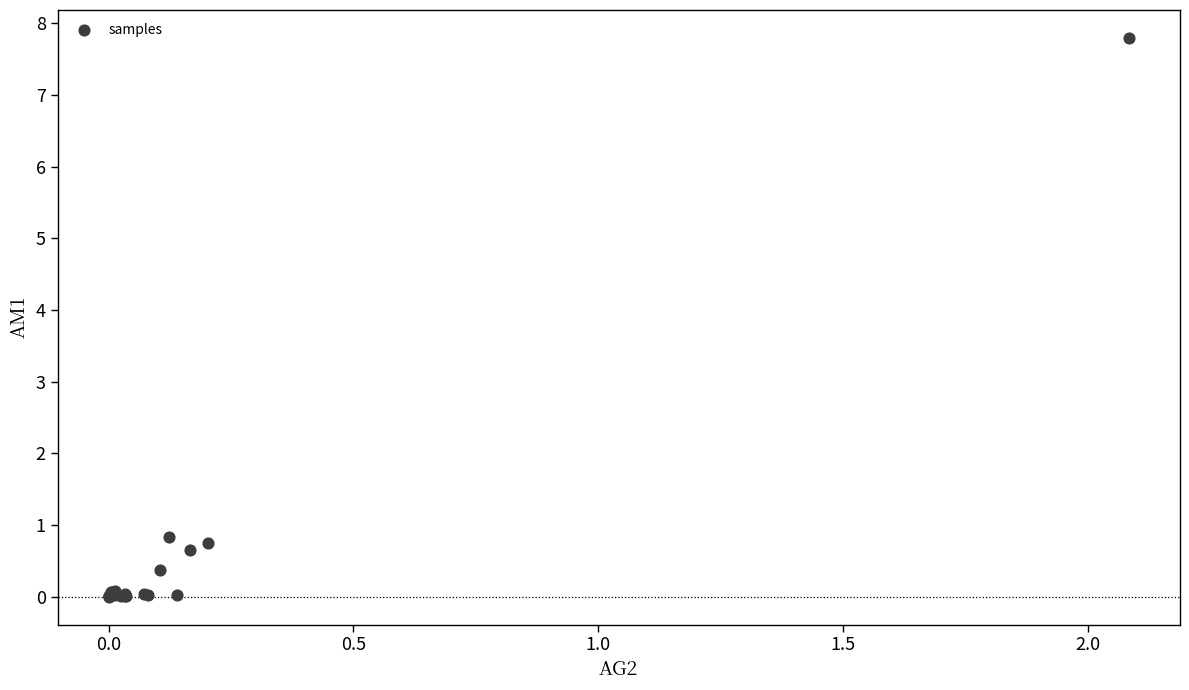

What Y value in the scatter plot is closest to 3?

0.8